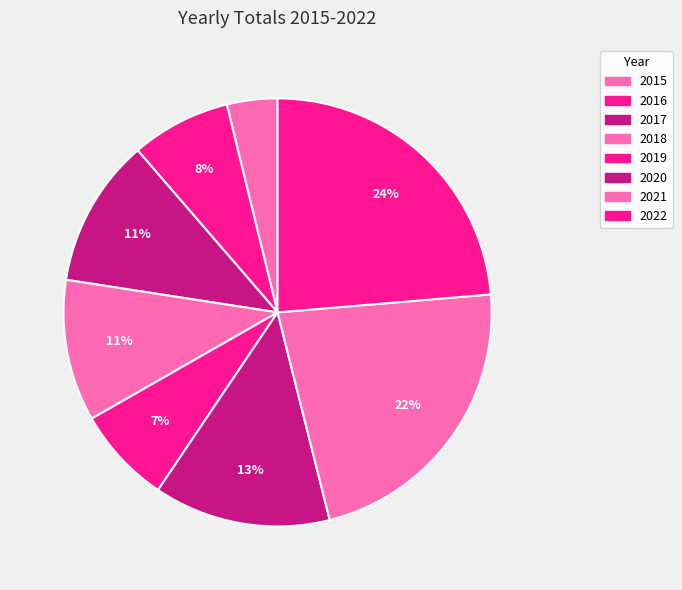

How many segments does this pie chart have?

8